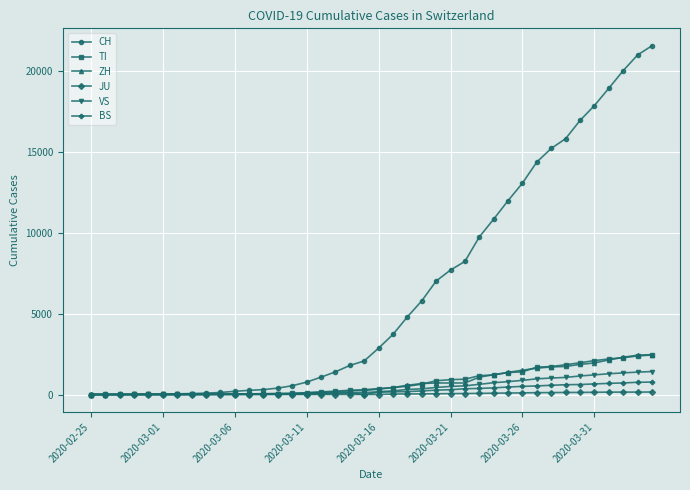

At how many categories does at least one series exceed 13610?

9